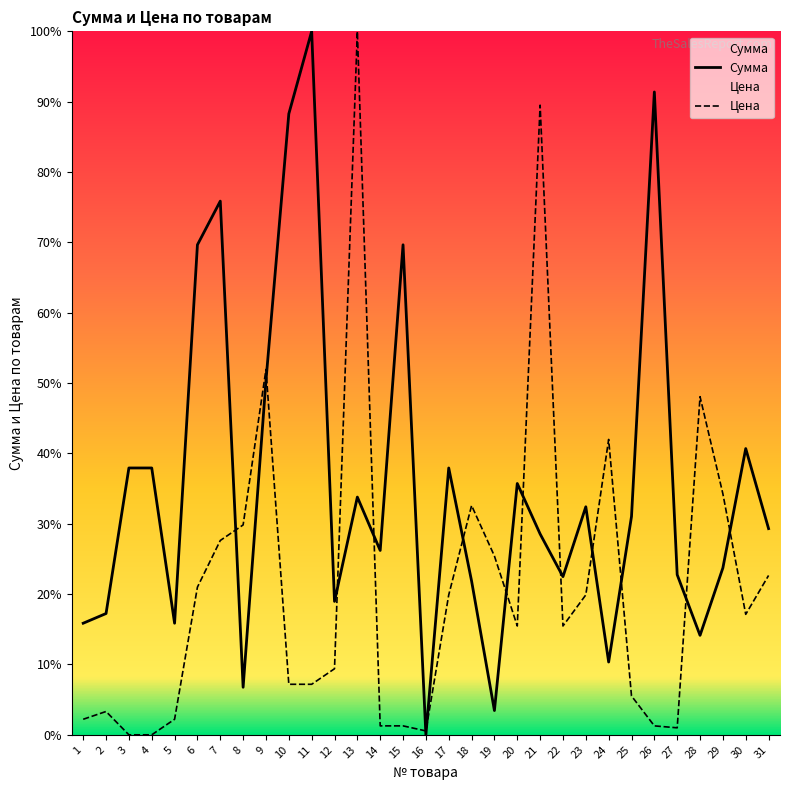

Count the number of data series in this chart.

2